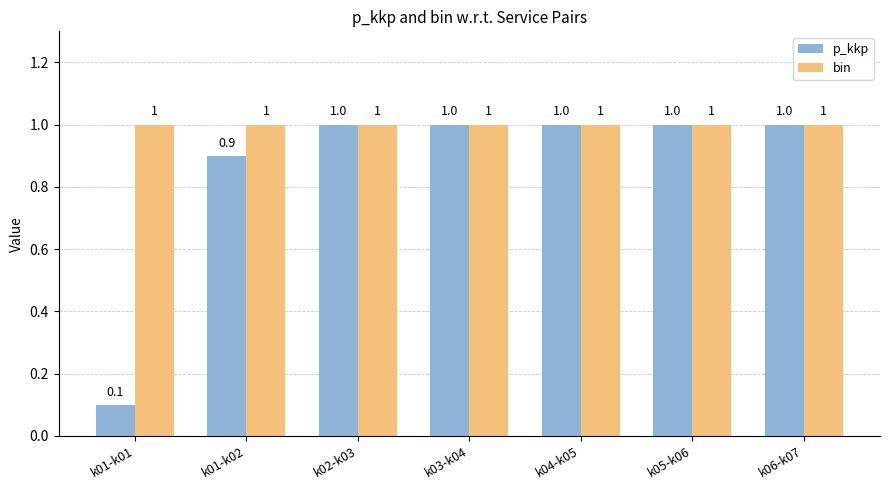

At k01-k01, list the series in order from smallest to largest.

p_kkp, bin